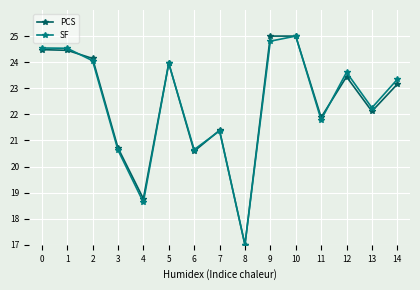

Count the number of categories in the chart.

15